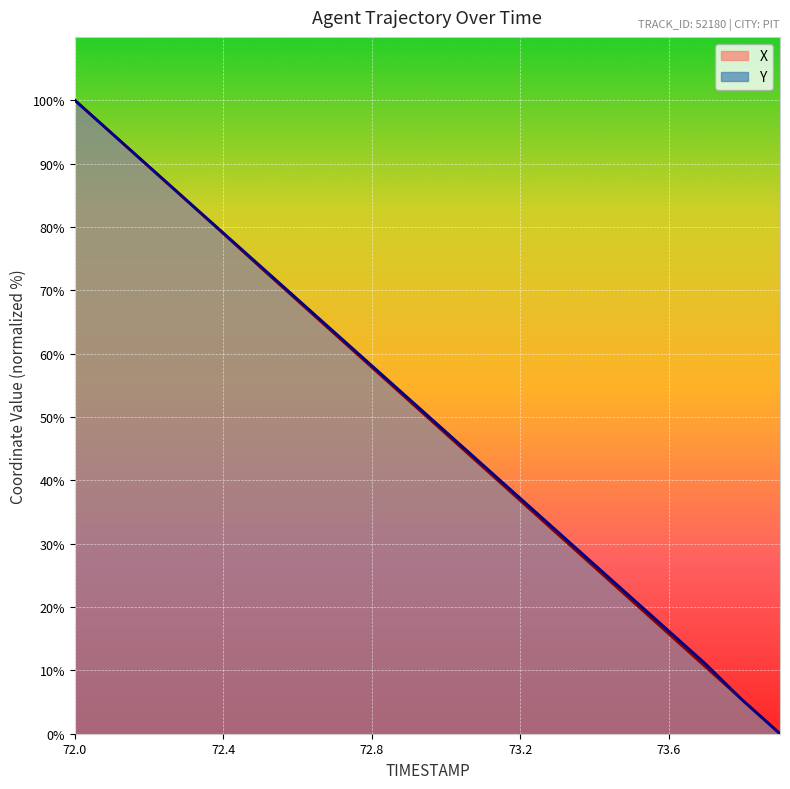

How many distinct data groups are displayed?

2